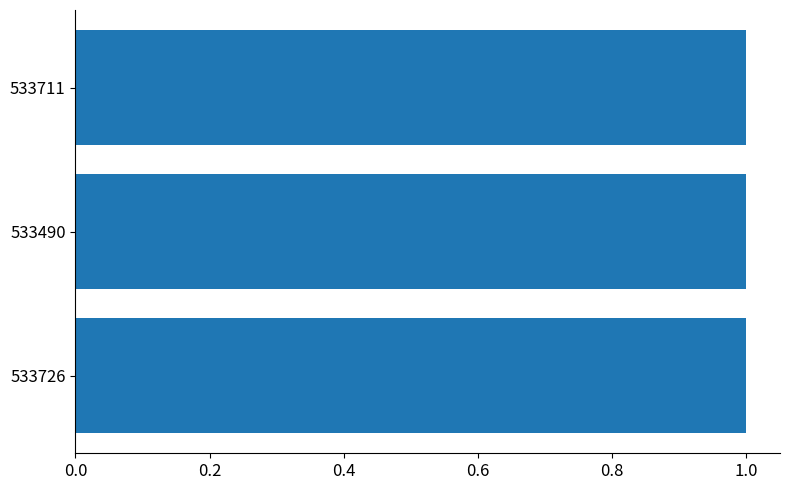

What is the maximum value shown in the chart?

1.0